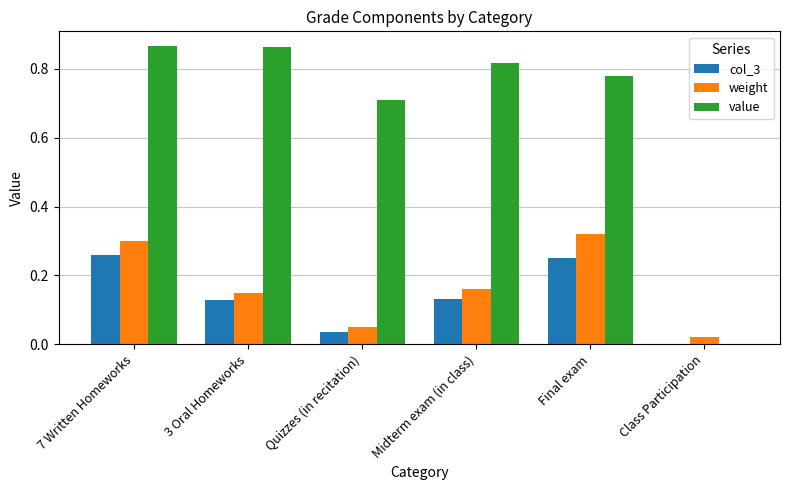

The col_3 series shows 0.0 at Midterm exam (in class). True or false?

False